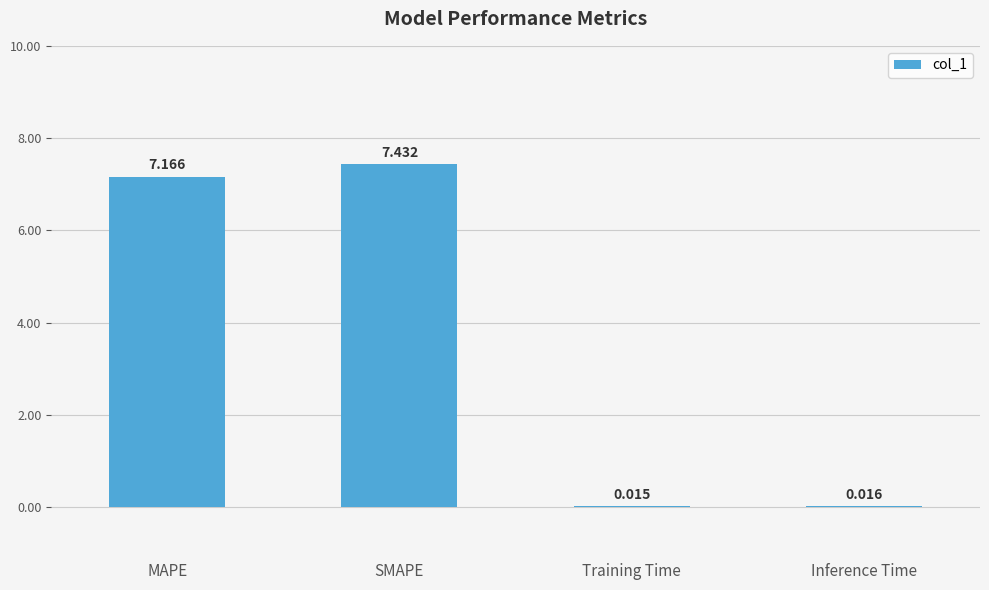

Where is the data nearest to the value 3?

Inference Time